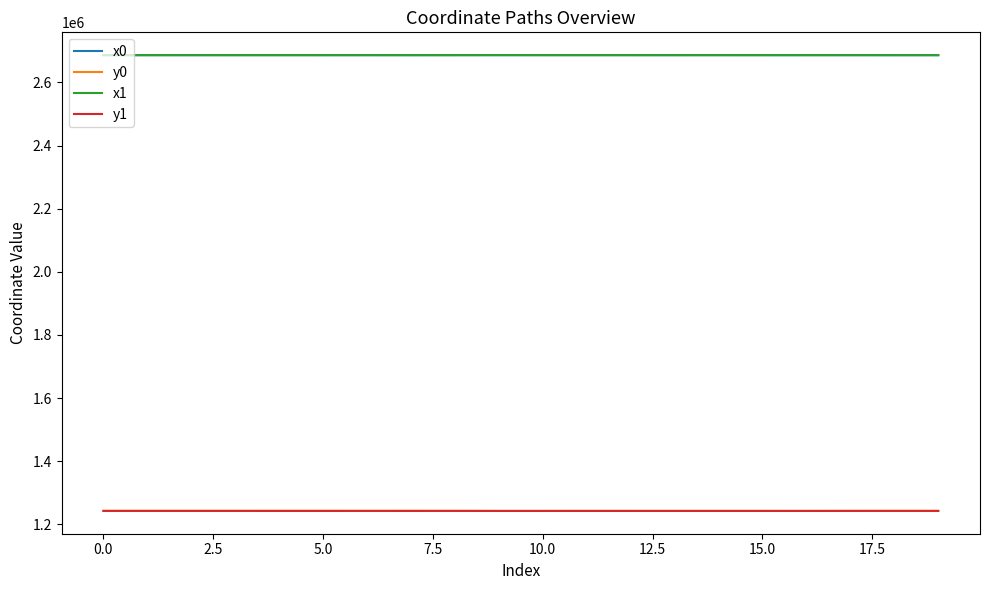

True or false: y1 and x0 cross at least once.

False